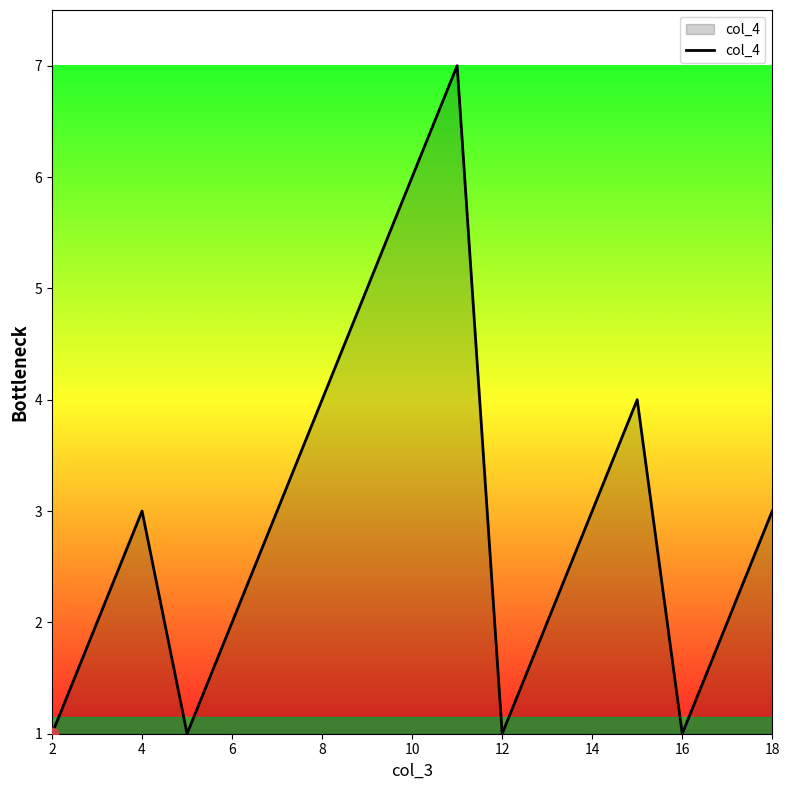

What is the maximum value shown in the chart?

7